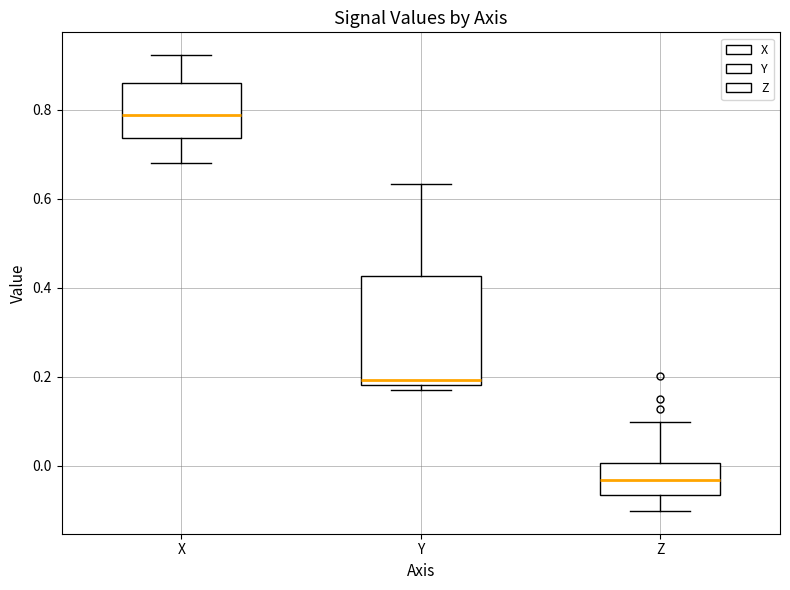

Reading left to right, transcribe this box plot: for each box, give where its median line is, the range the box spans, and where its two whiskers end, as read against the y-axis. The values are not printed on the chart, so give them approximately, as read against the axis.

X: median 0.78, box 0.74 to 0.86, whiskers 0.68 to 0.92
Y: median 0.20, box 0.18 to 0.42, whiskers 0.18 (just below the box's lower edge) to 0.64
Z: median -0.04, box -0.06 to 0.00, whiskers -0.10 to 0.10